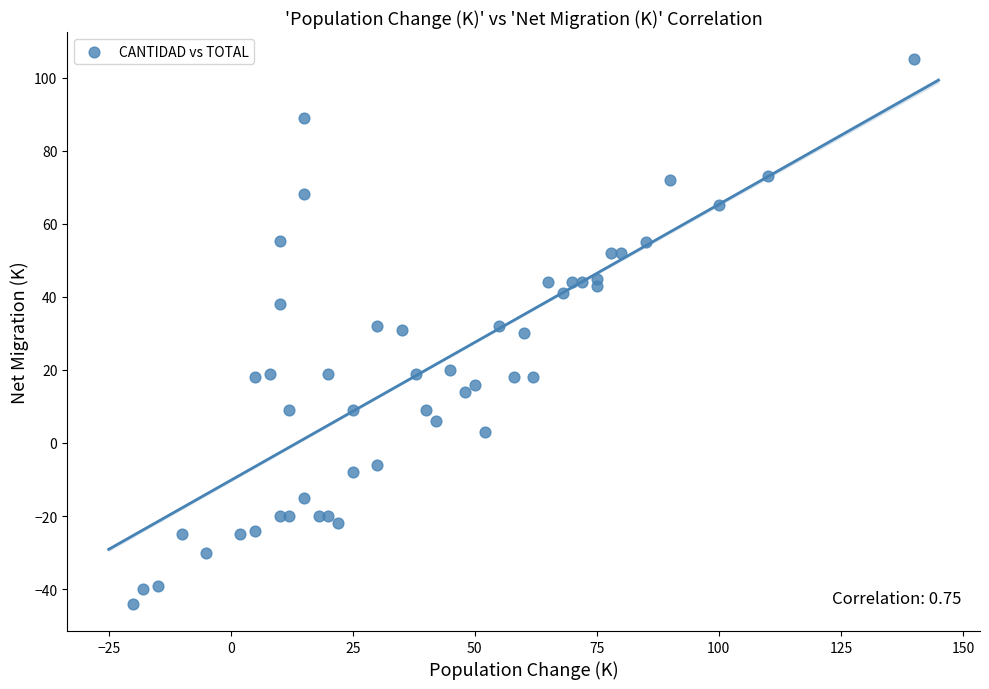

What is the range of Y values (max minus min)?

149.0